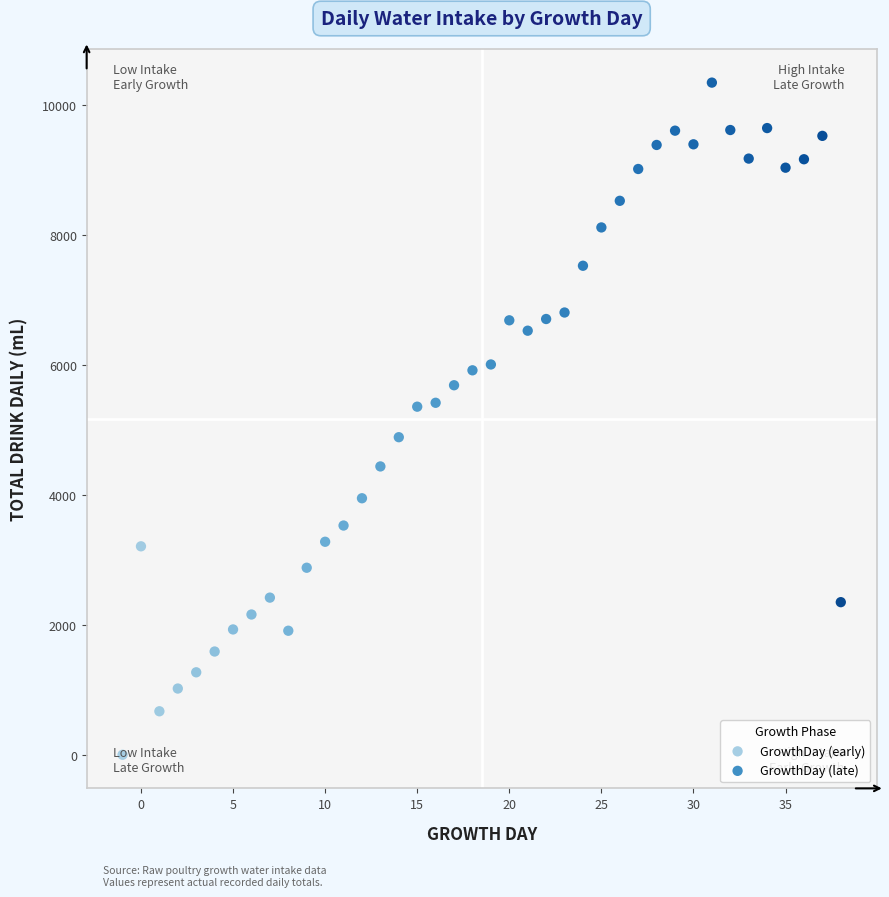

Which series reaches the maximum Y coordinate?

GrowthDay (late)